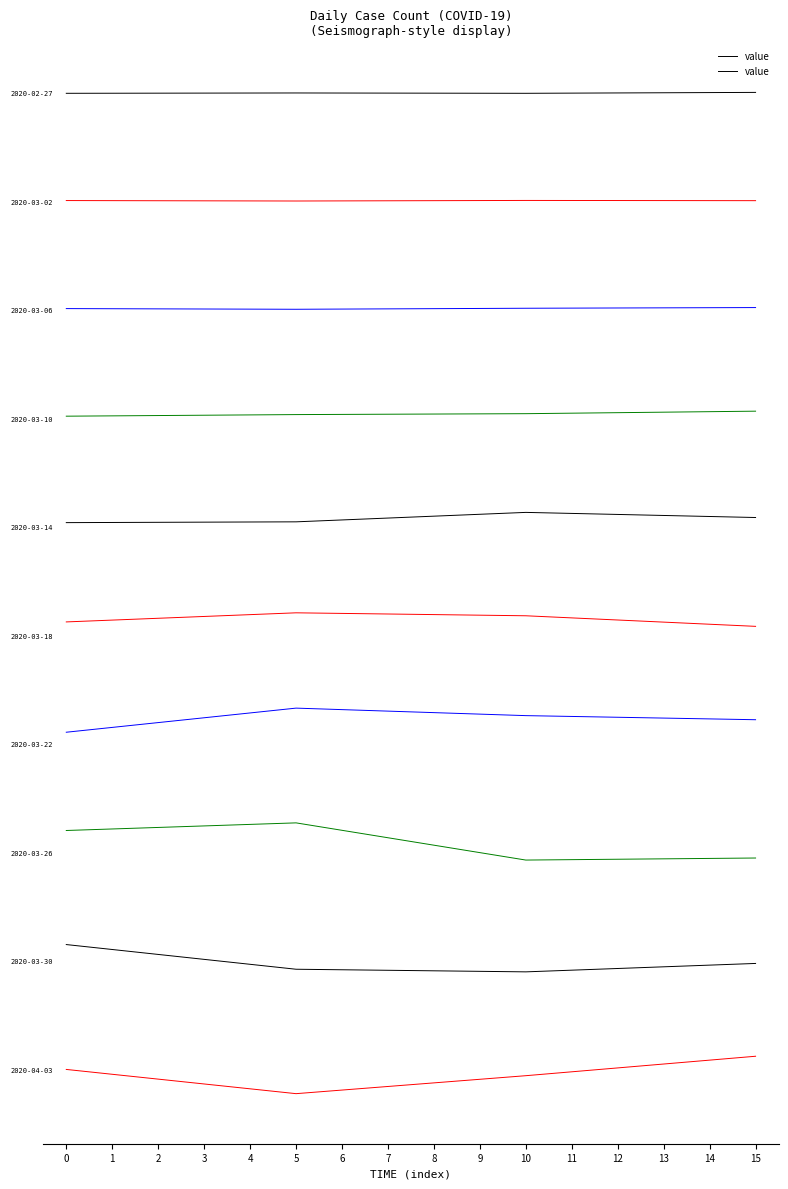

What is the average value?

0.9